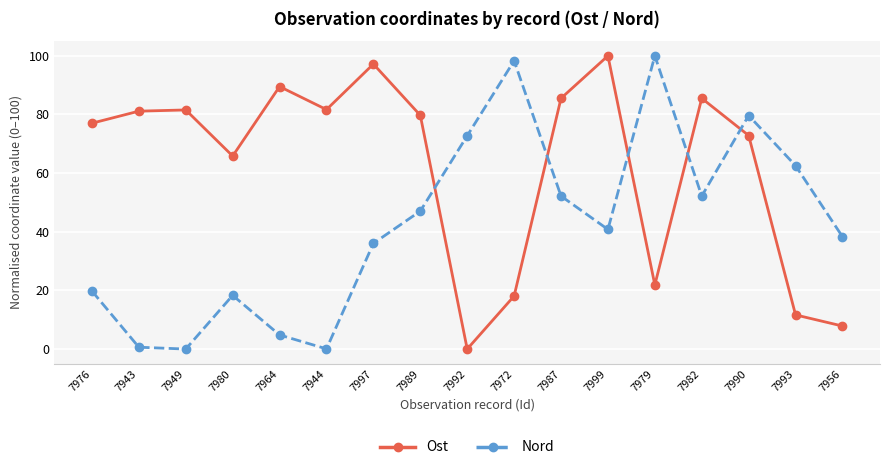

Count the number of categories in the chart.

17